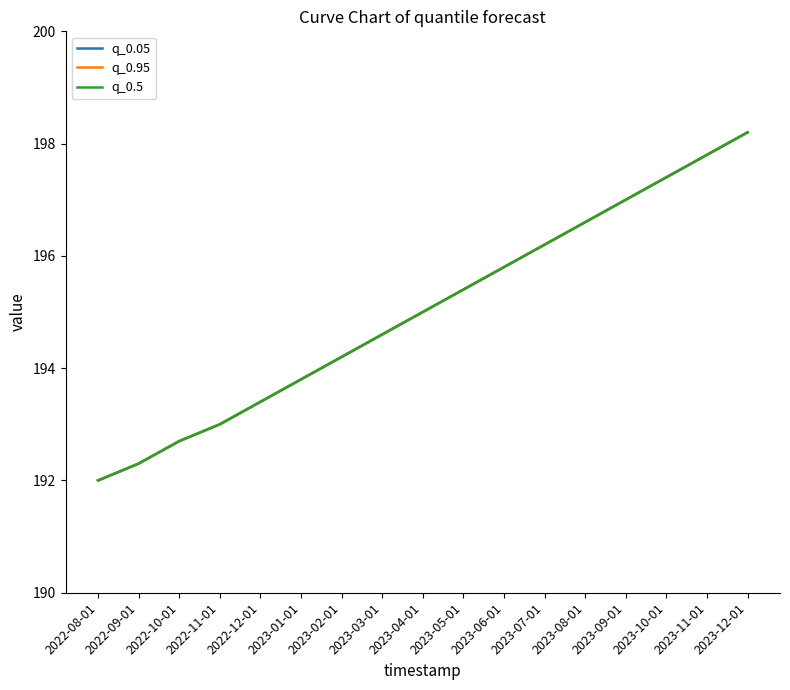

Is this an area chart (filled region under the line)?

No